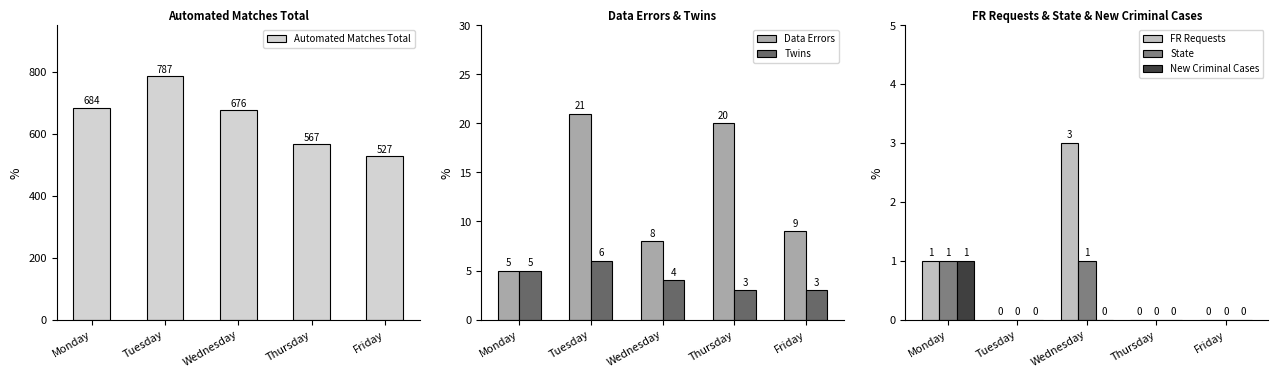

True or false: Twins has a value of 5 at Friday.

False